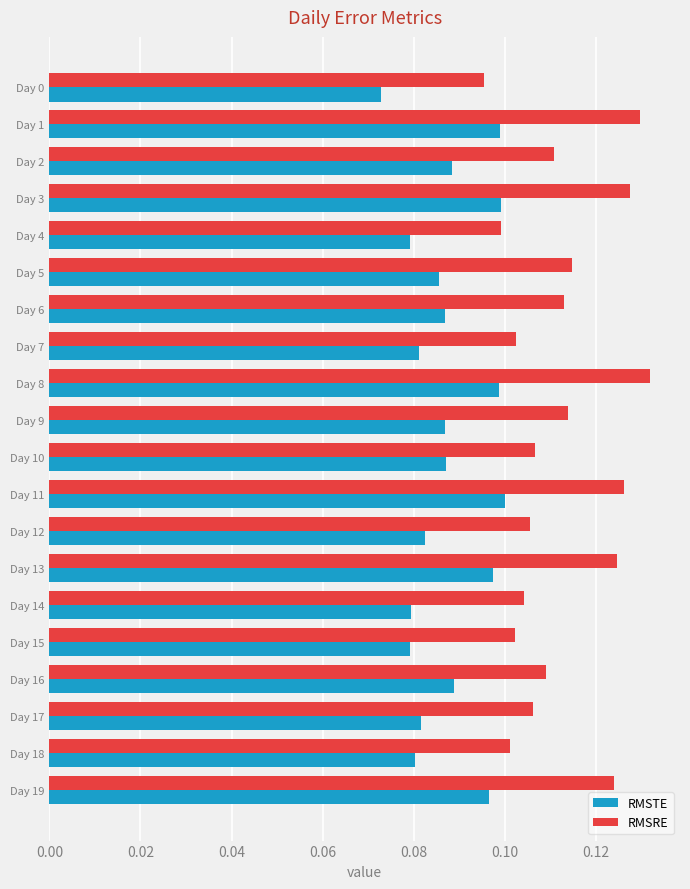

True or false: RMSRE has a value of 0.1 at Day 6.

True